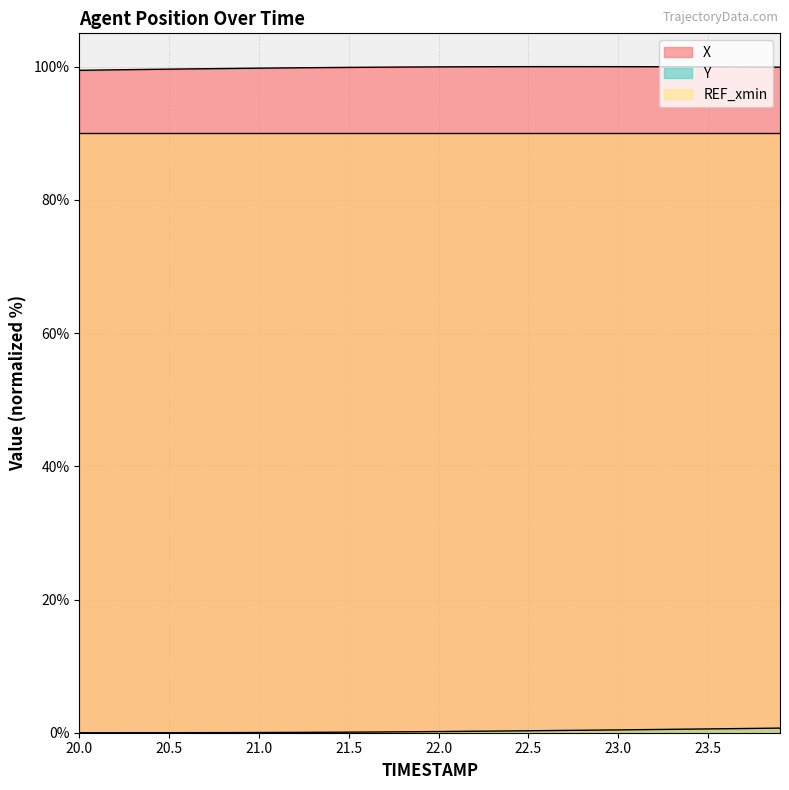

At which category does the chart reach its minimum across all series?

20.0